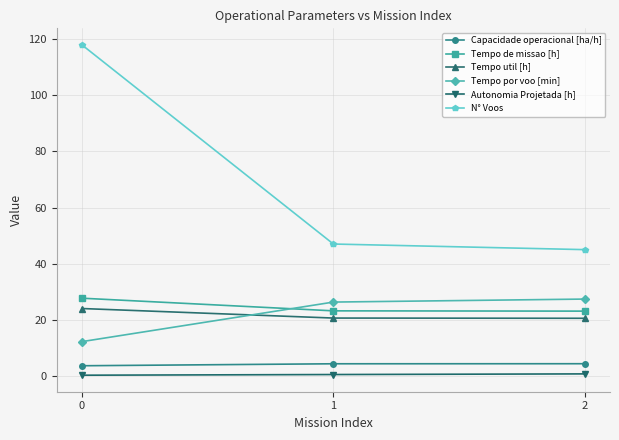

Is it true that Autonomia Projetada [h] equals 0.2 at 0?

True